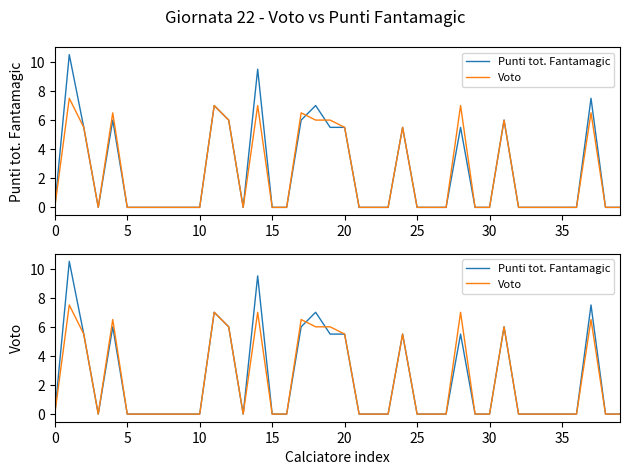

At 36, list the series in order from smallest to largest.

Punti tot. Fantamagic, Voto